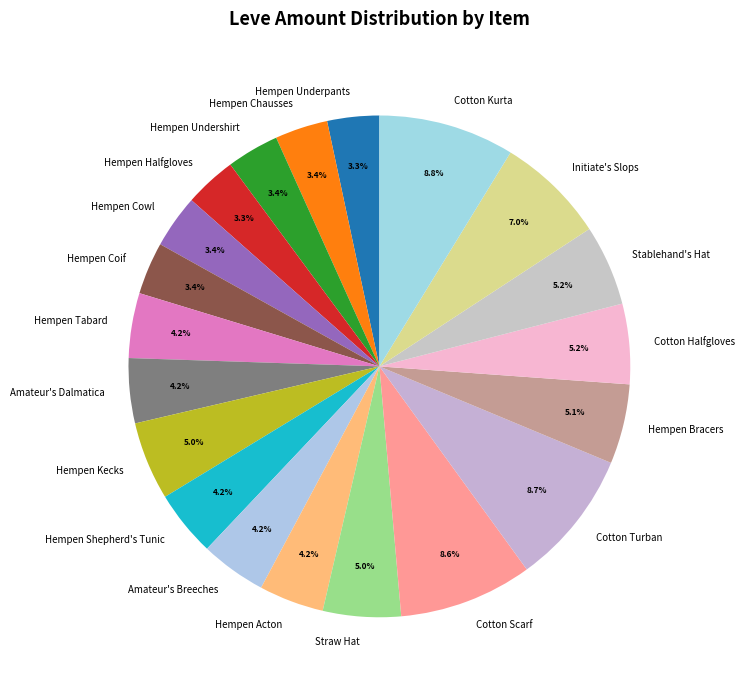

Between Initiate's Slops and Cotton Kurta, which is larger?

Cotton Kurta